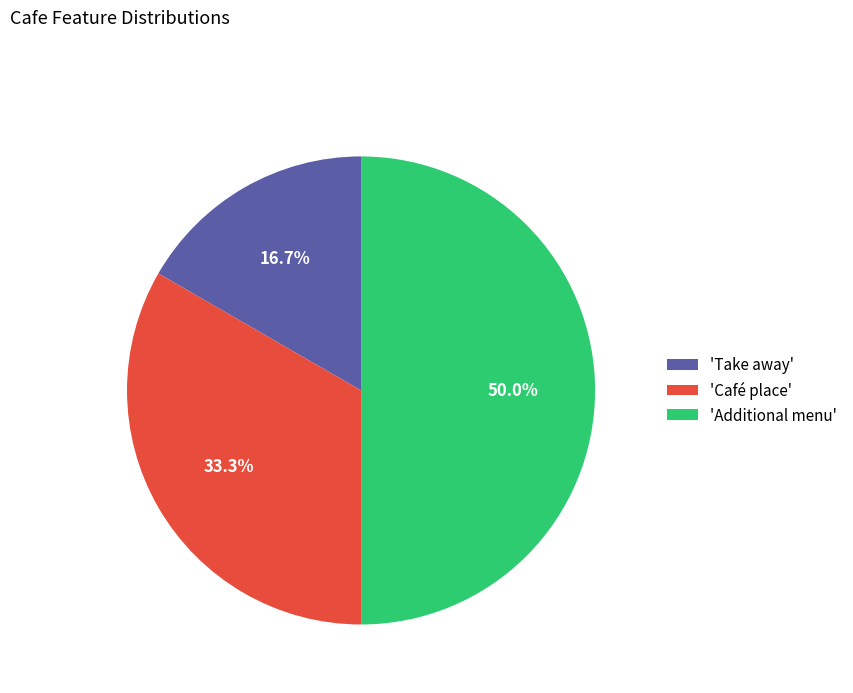

Does 'Café place' account for over 50% of the chart?

No